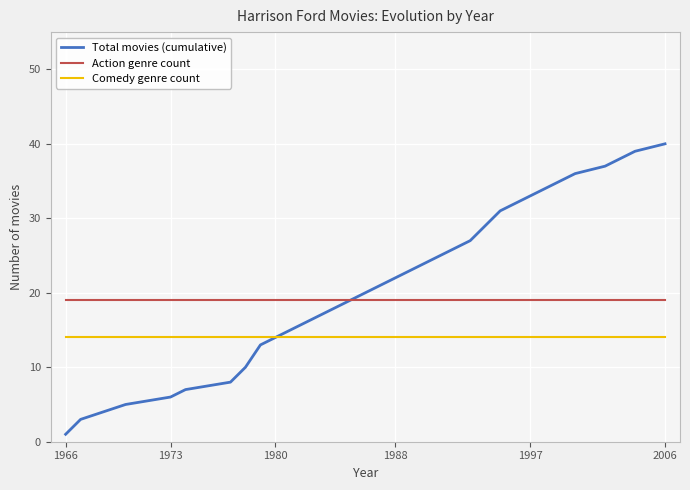

Which series has the largest total across all categories?

Total movies (cumulative)